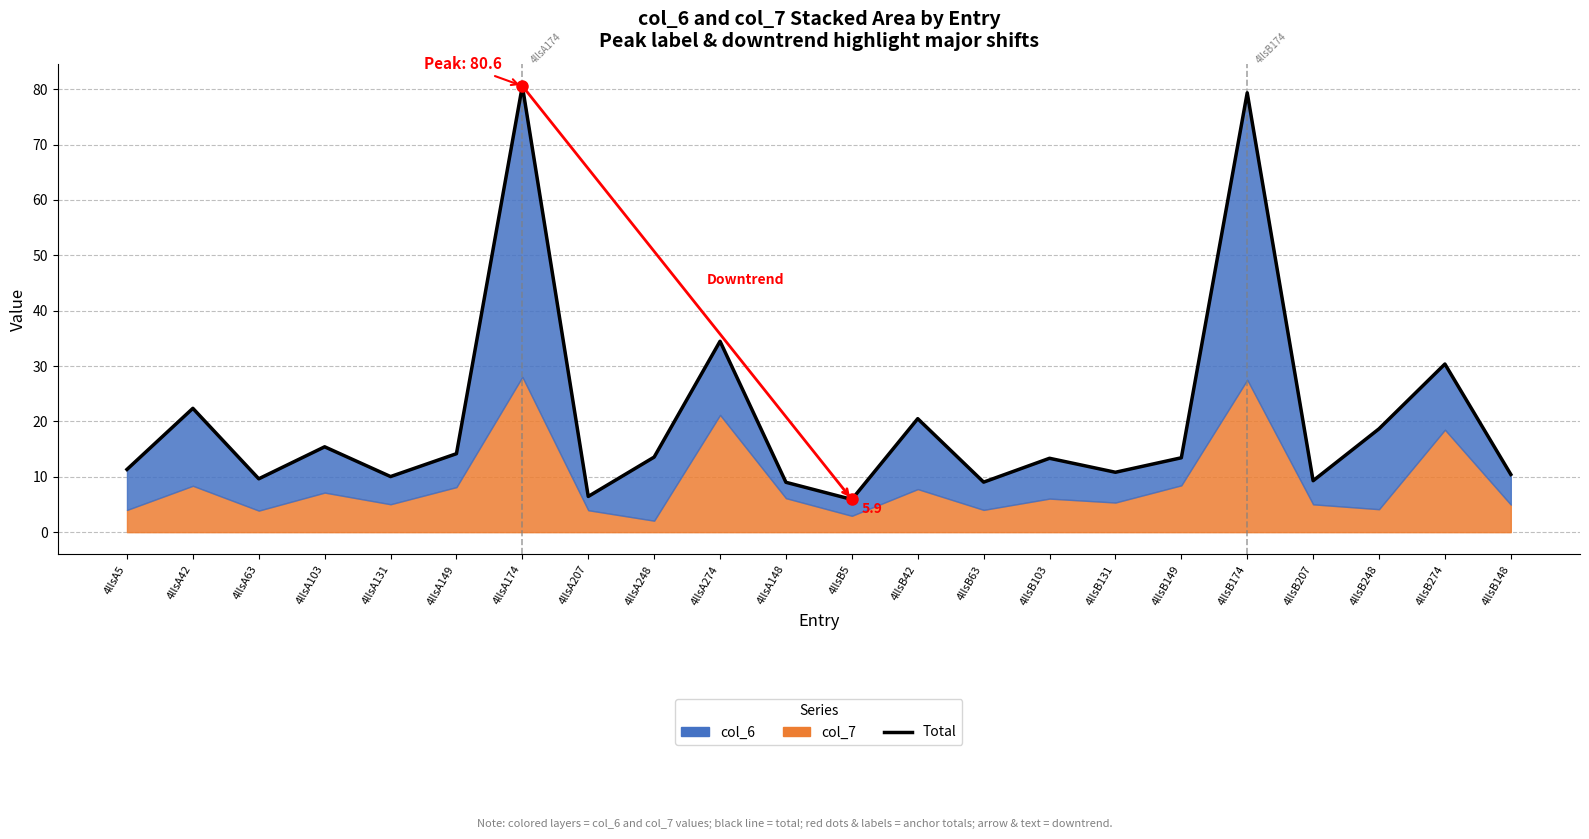

What is the difference between the maximum and minimum values?

74.7